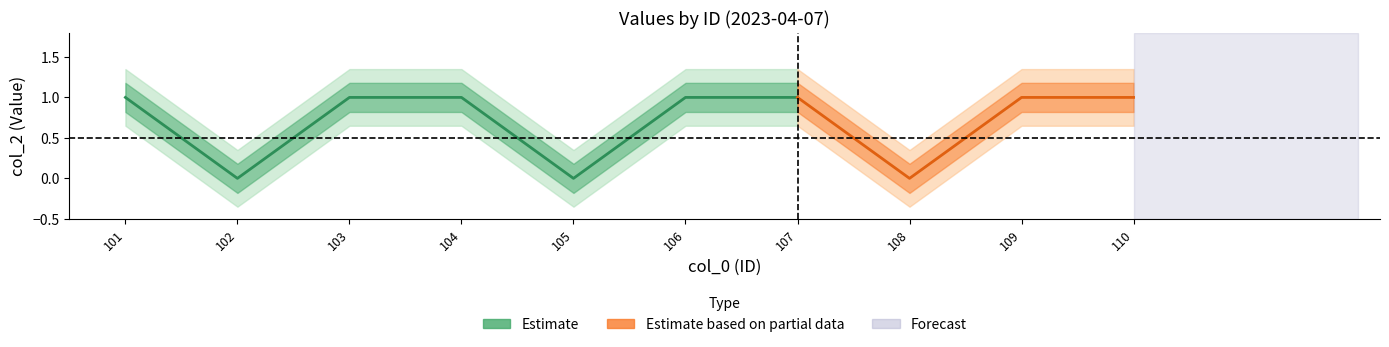

True or false: there are more than 1 points higher than both neighbors.

False